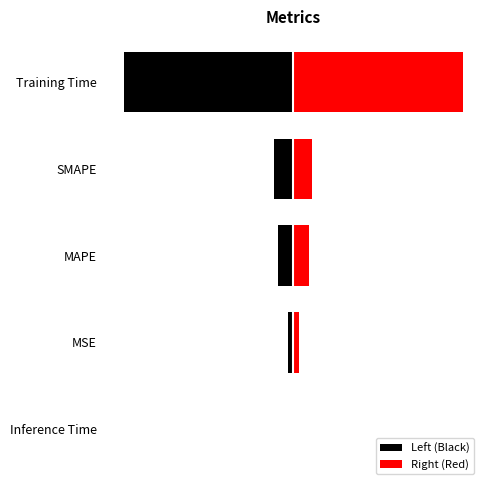

Rank the series by their maximum value, from highest to lowest.

Right (Red), Left (Black)